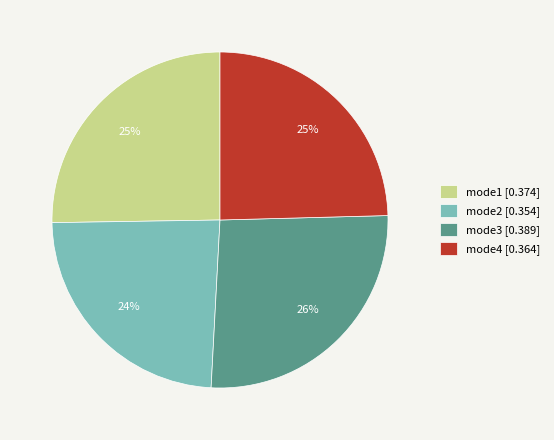

Count the number of slices in the pie.

4